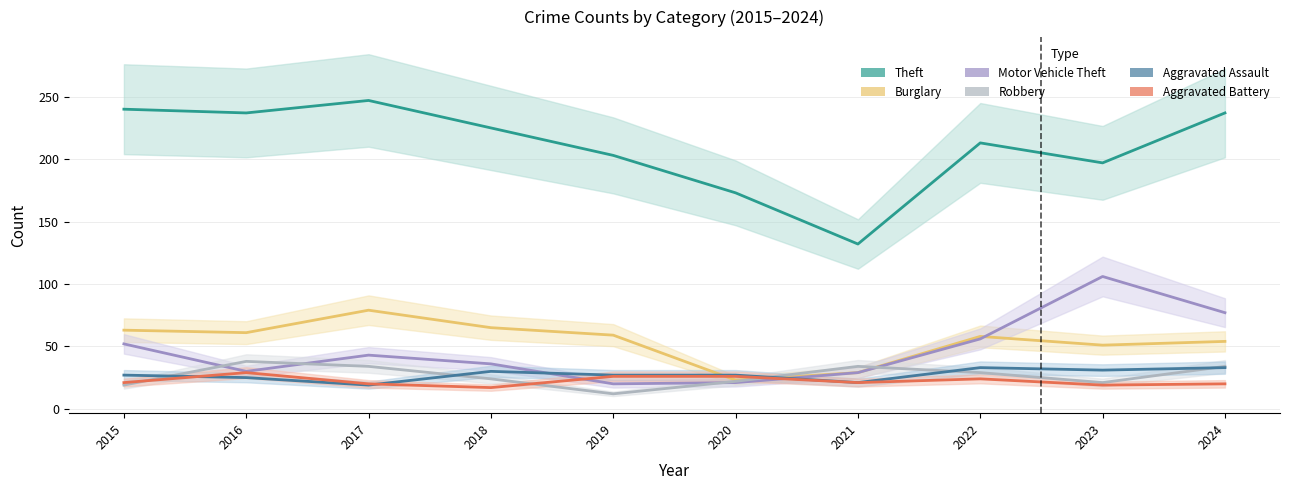

At which label is Aggravated Assault closest to 26?

2015